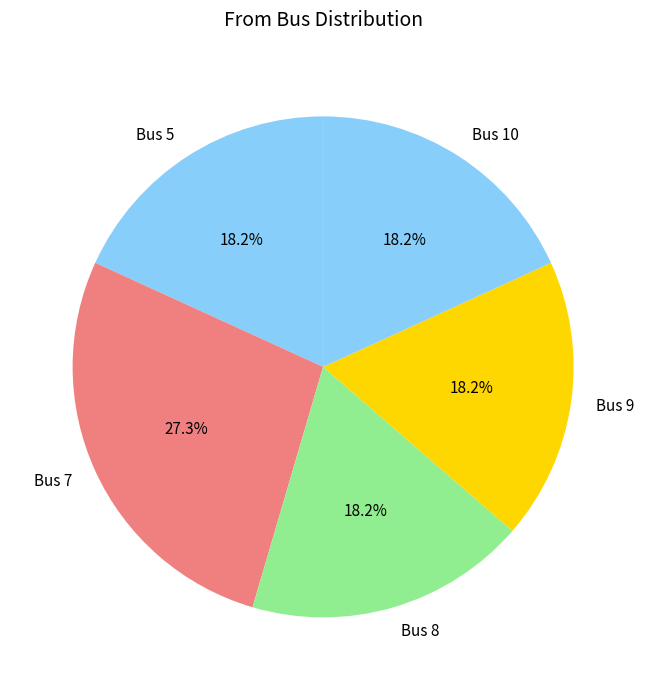

Which has a higher value, Bus 7 or Bus 9?

Bus 7